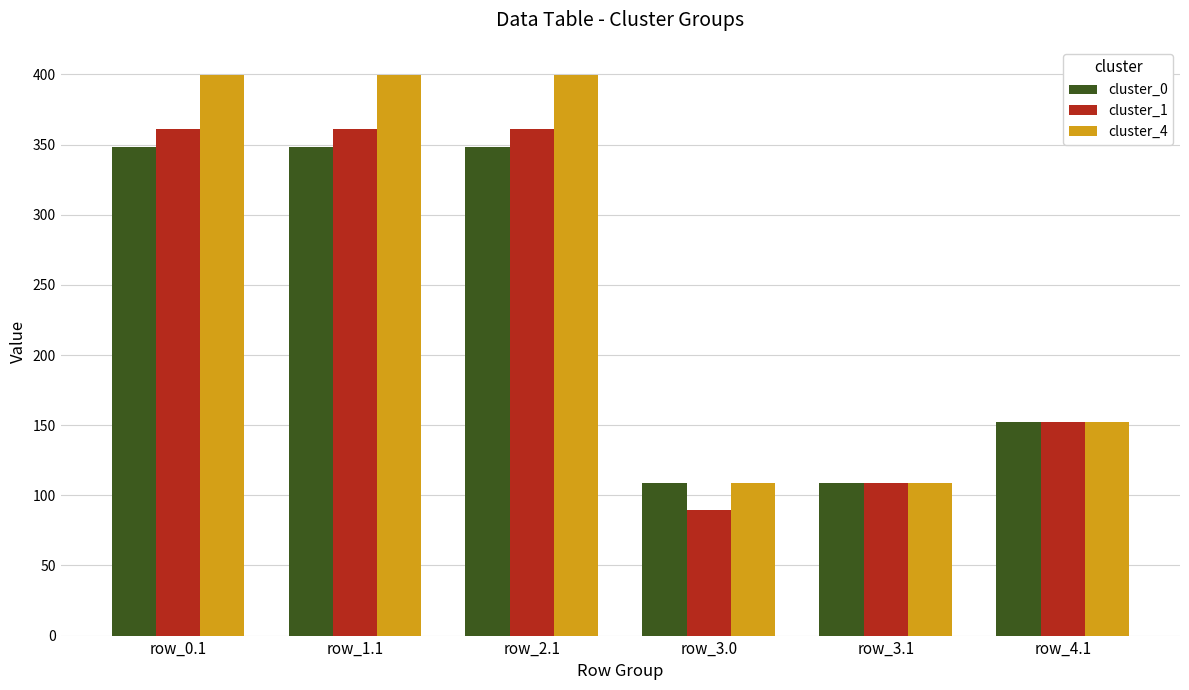

Reading right to left, what are all the values shown in this chart?

cluster_0: row_4.1=152.0	row_3.1=109.0	row_3.0=109.0	row_2.1=347.9	row_1.1=347.9	row_0.1=347.9
cluster_1: row_4.1=152.0	row_3.1=109.0	row_3.0=89.5	row_2.1=361.1	row_1.1=361.1	row_0.1=361.1
cluster_4: row_4.1=152.0	row_3.1=109.0	row_3.0=109.0	row_2.1=399.7	row_1.1=399.7	row_0.1=399.7